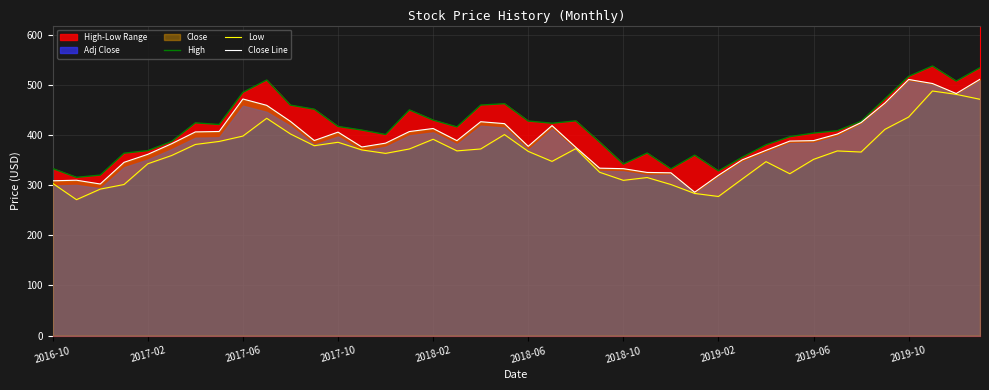

Which has a higher value, 10 or 21?

10